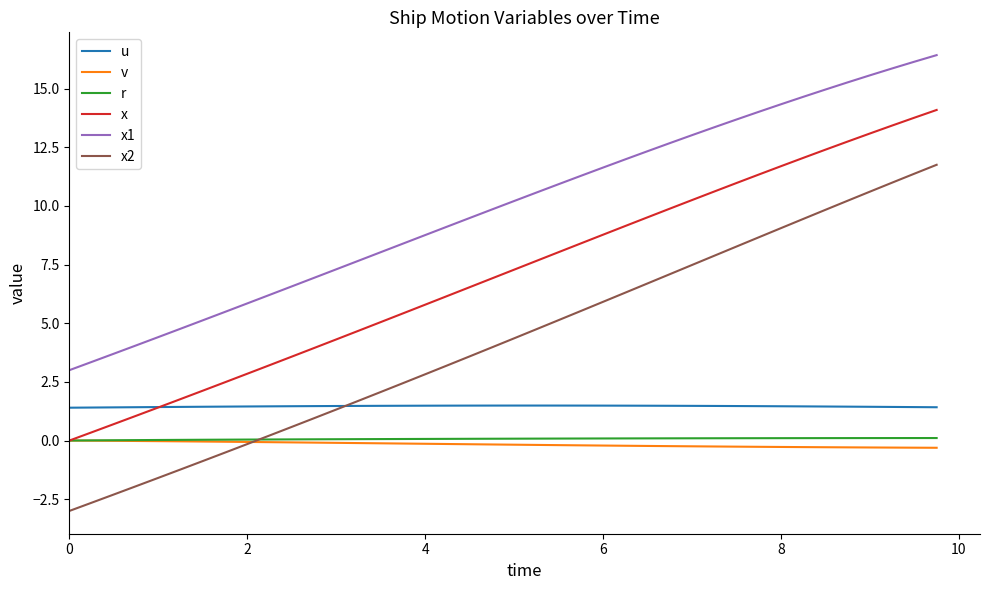

Which series has the widest spread of values?

x2